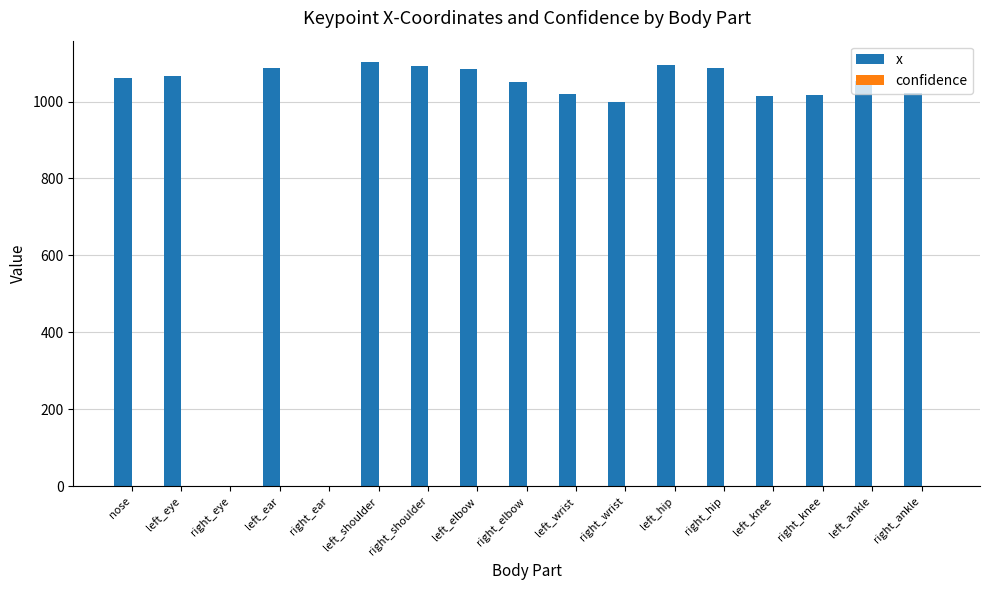

The value of x at right_shoulder is 1092.5. True or false?

True